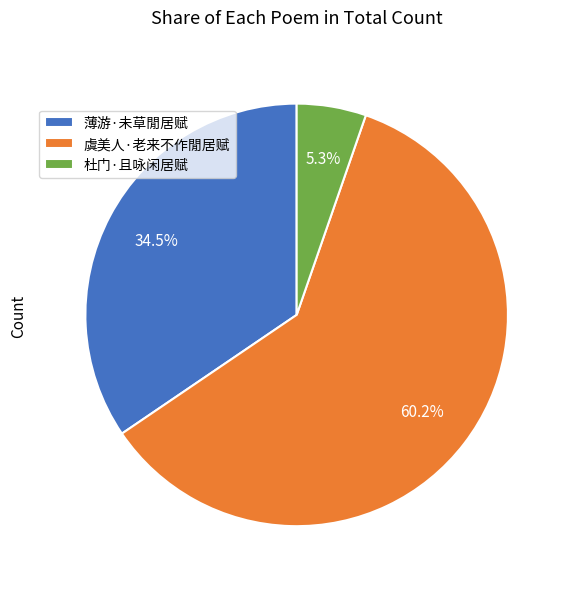

Rank the categories by value from highest to lowest.

虞美人·老来不作閒居赋, 薄游·未草閒居赋, 杜门·且咏闲居赋